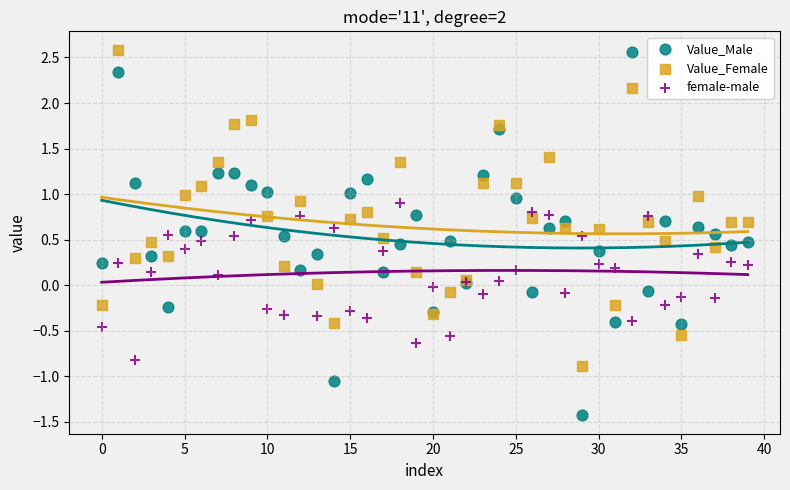

Which series reaches the minimum Y coordinate?

Value_Male